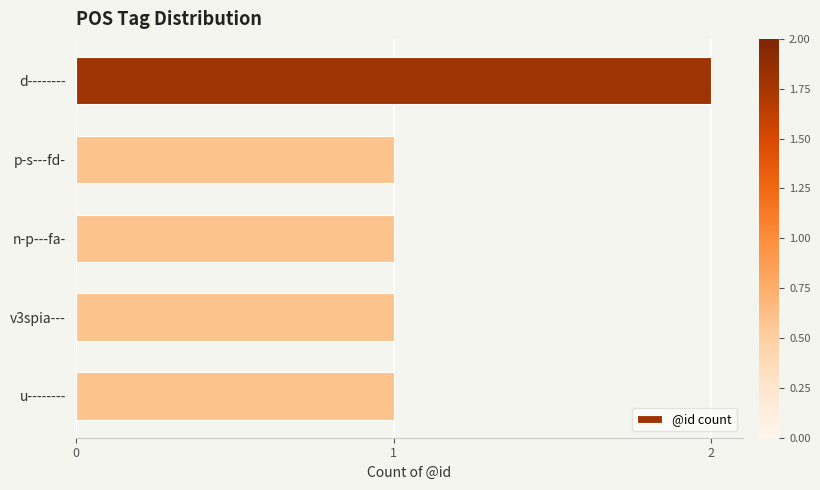

What is the label of the 4th bar from the bottom?

p-s---fd-